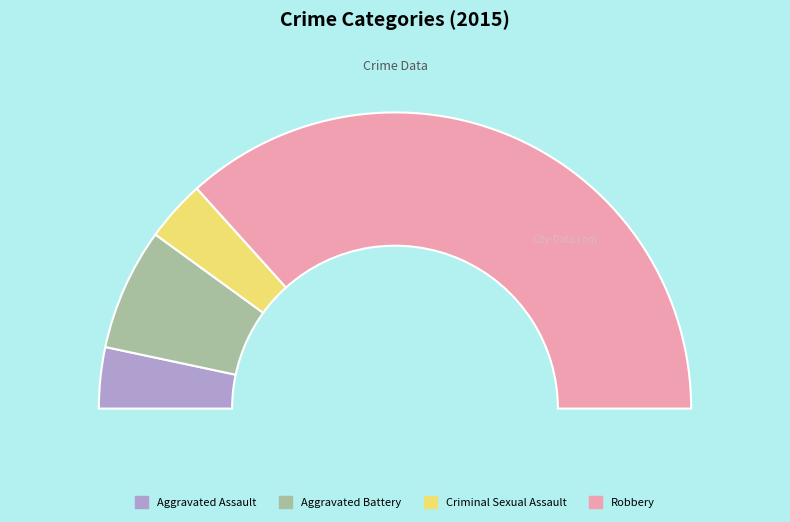

Count the number of slices in the pie.

4